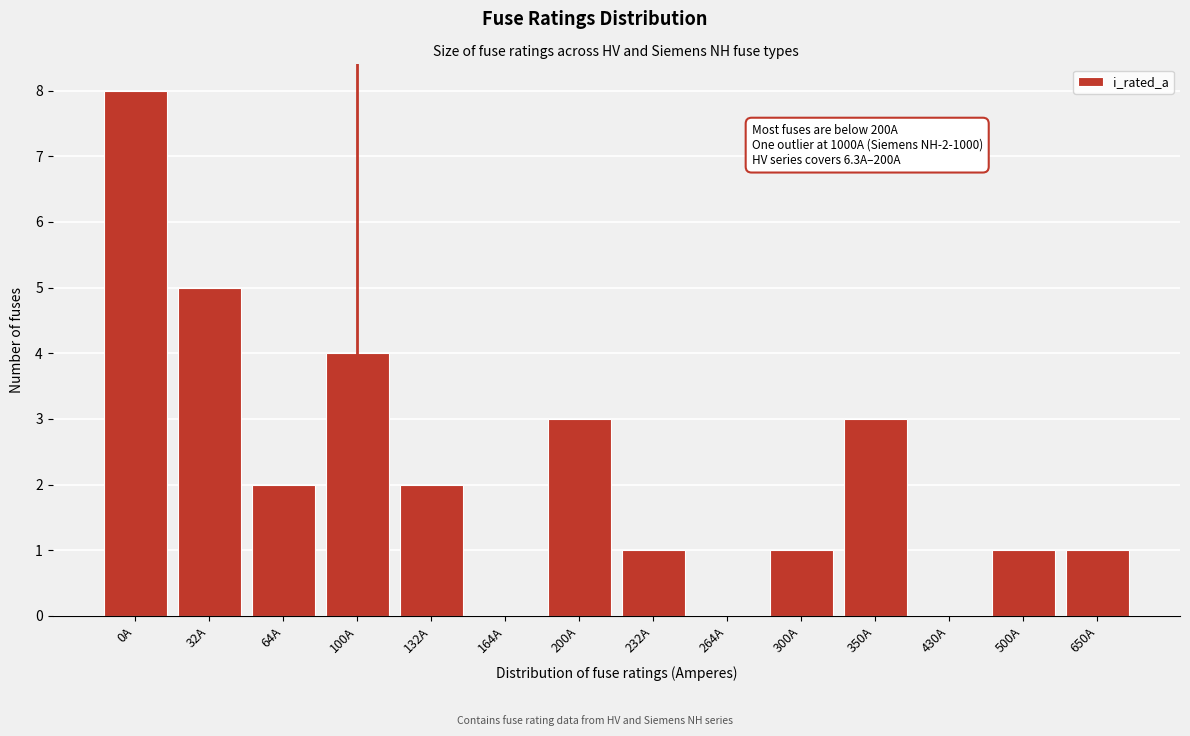

Reading left to right, extract all data points from this chart.

0A=8	32A=5	64A=2	100A=4	132A=2	164A=0	200A=3	232A=1	264A=0	300A=1	350A=3	430A=0	500A=1	650A=1